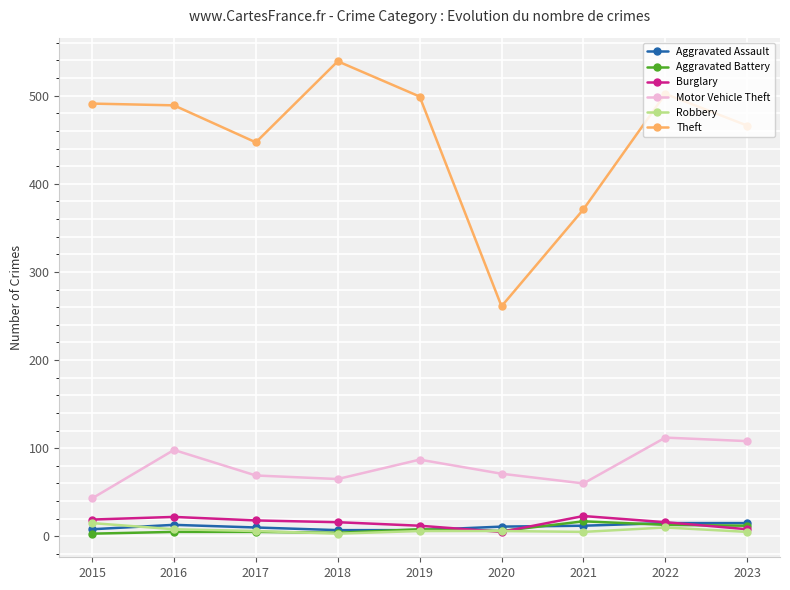

True or false: Aggravated Assault has more than 0 interior local peaks.

True